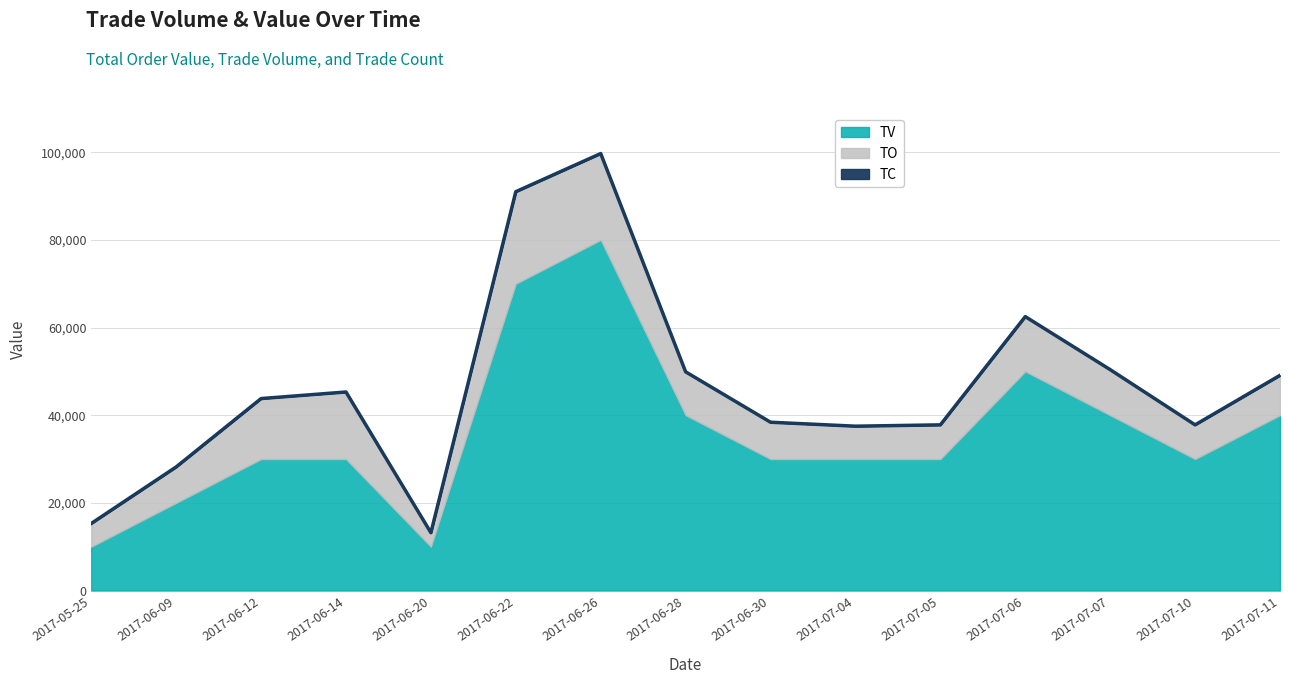

What is the difference between the second highest and second lowest values in the TV series?

60000